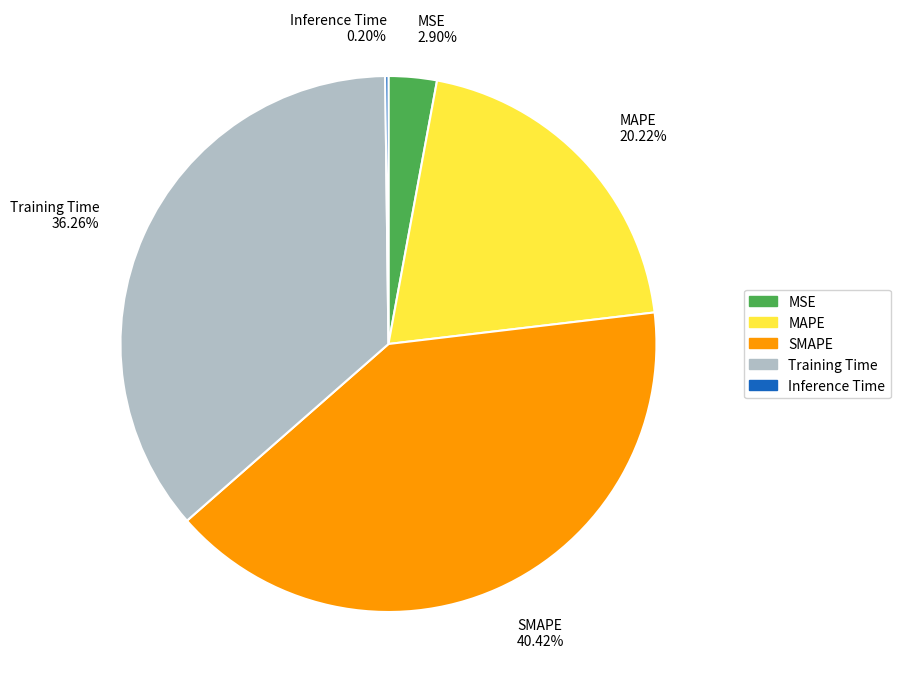

Does any single category account for the majority?

No